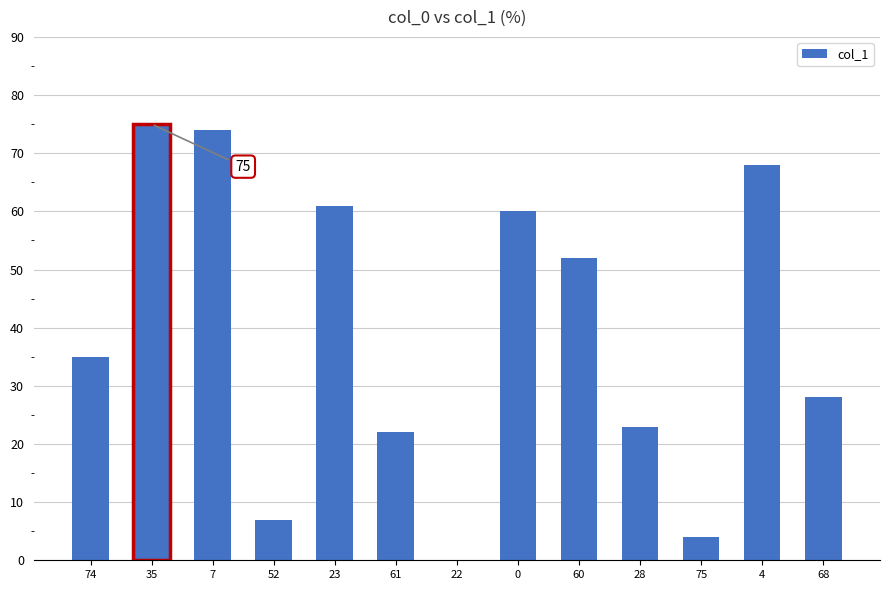

What is the change in value from 23 to 4?

+7